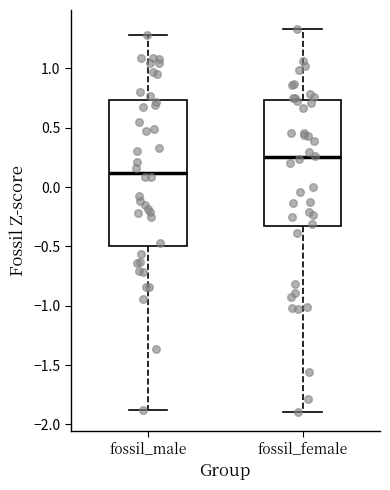

Which box's median line is the highest?

fossil_female